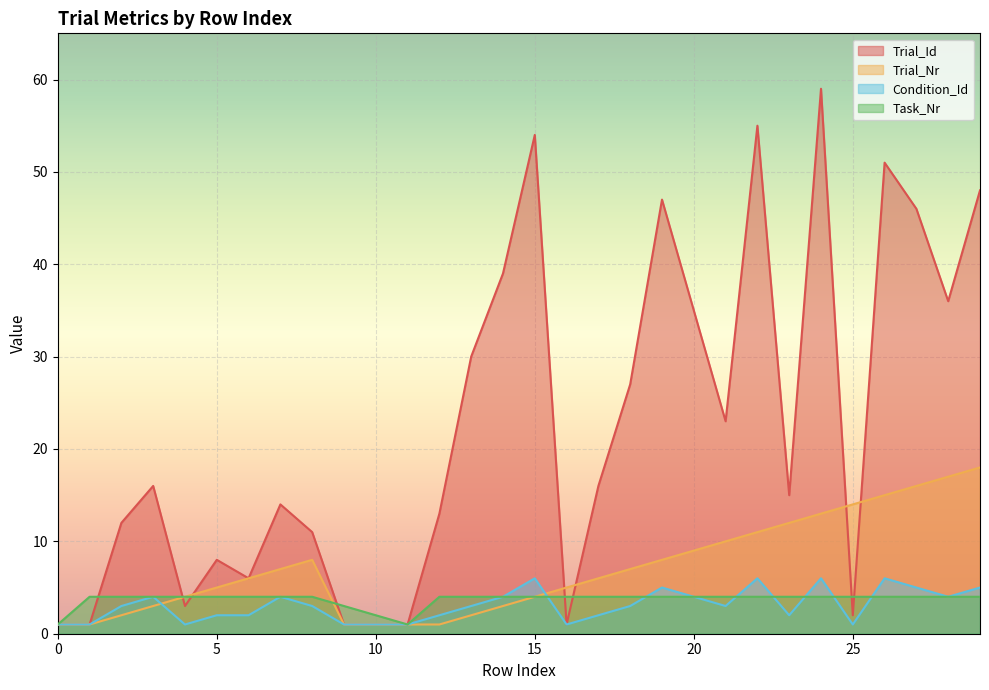

How many intersections are there between Trial_Nr and Condition_Id?

2